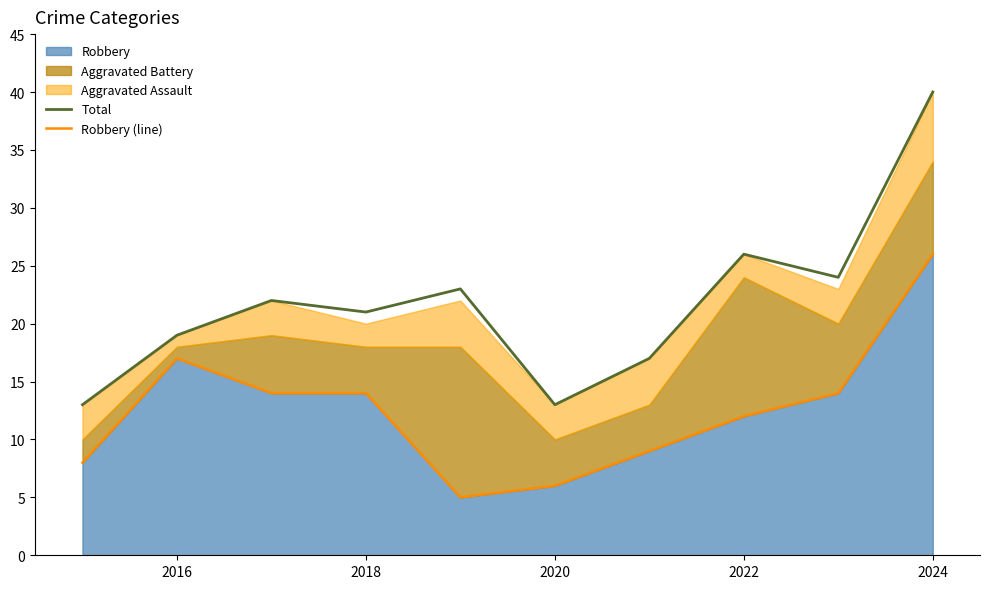

What is the value of the Robbery (line) point at the 9th from the left?

14